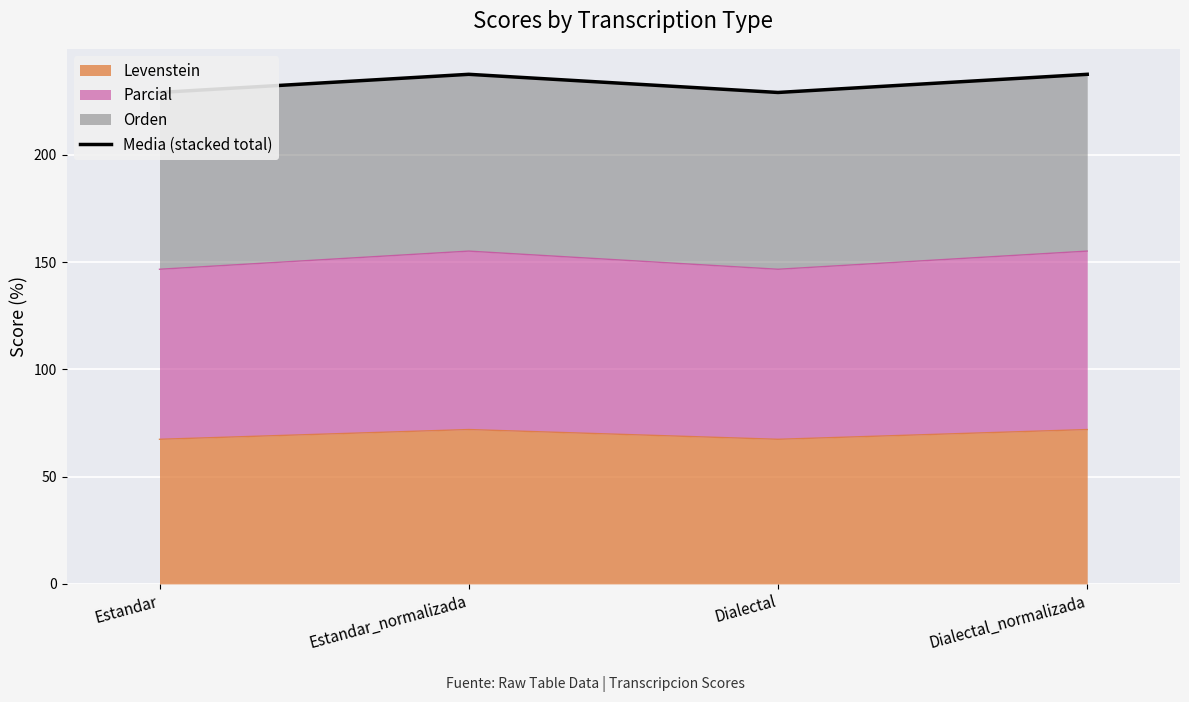

Is it true that the value at Estandar_normalizada is 237.6?

True